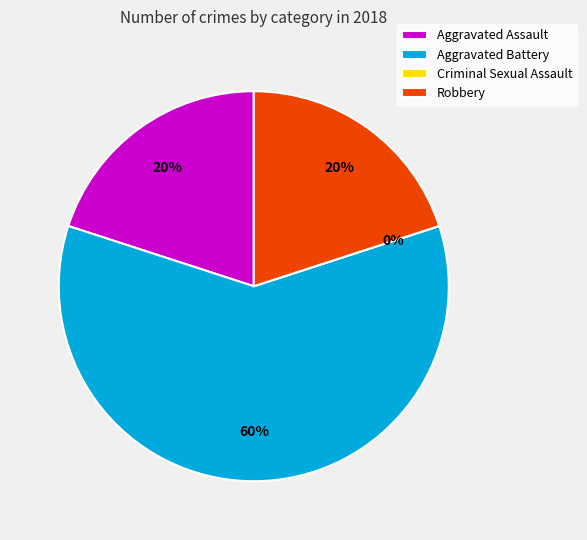

What is the total percentage of Aggravated Battery and Aggravated Assault?

80.0%